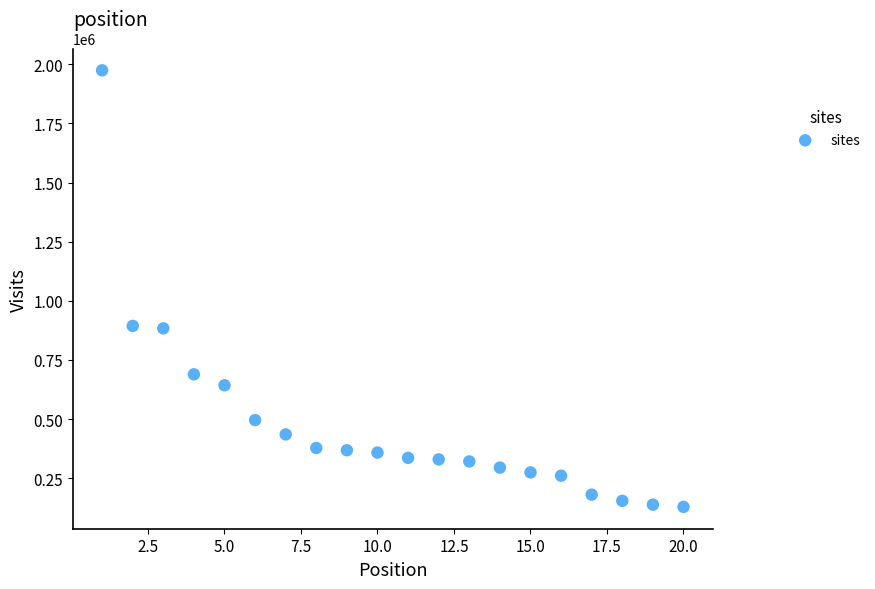

What is the range of Y values (max minus min)?

1845930